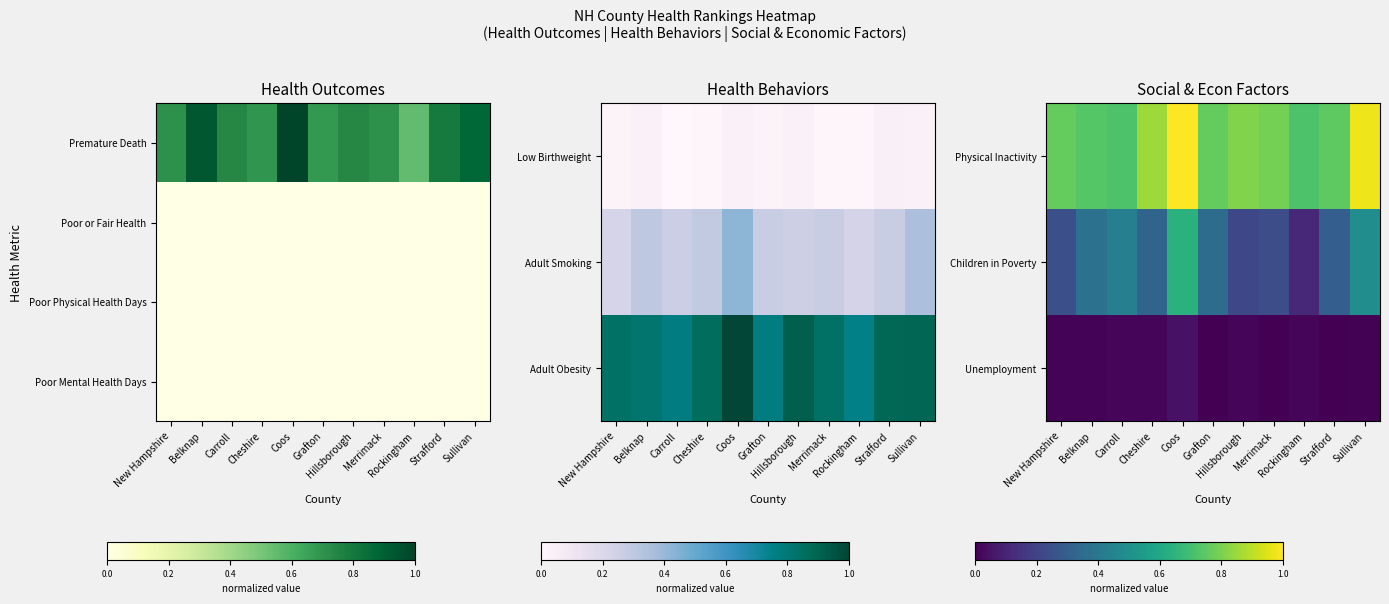

What is the average value of the Physical Inactivity series?

0.8